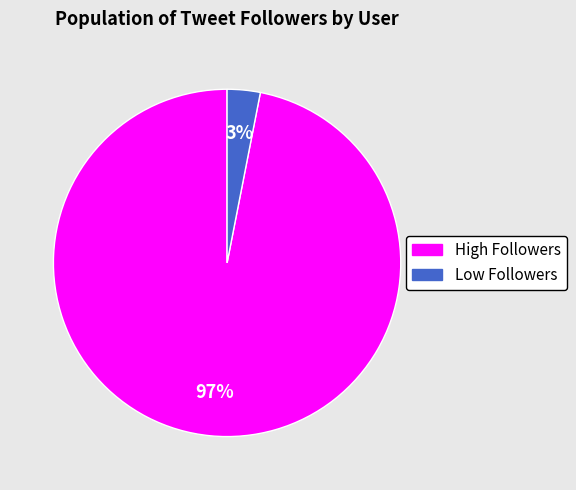

Is there any slice that represents more than half of the pie?

Yes